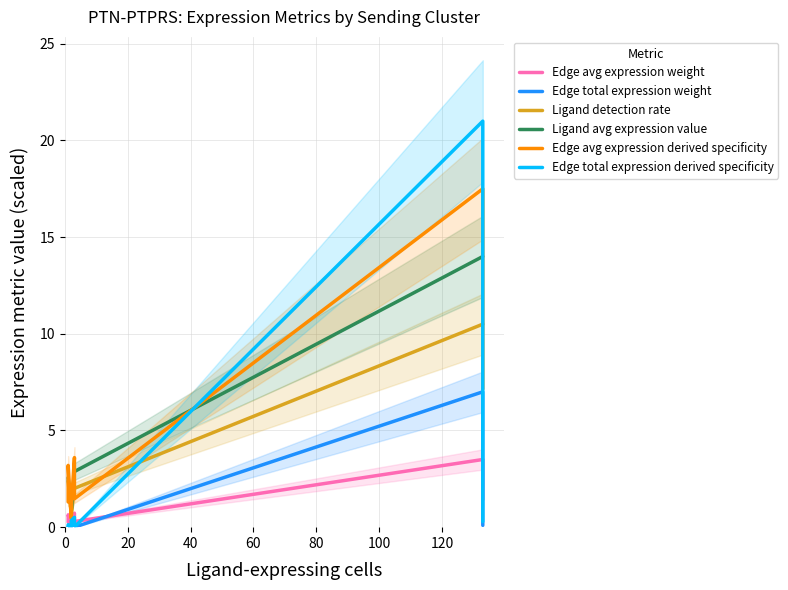

Is it true that Edge avg expression weight equals 0.5 at 100?

False